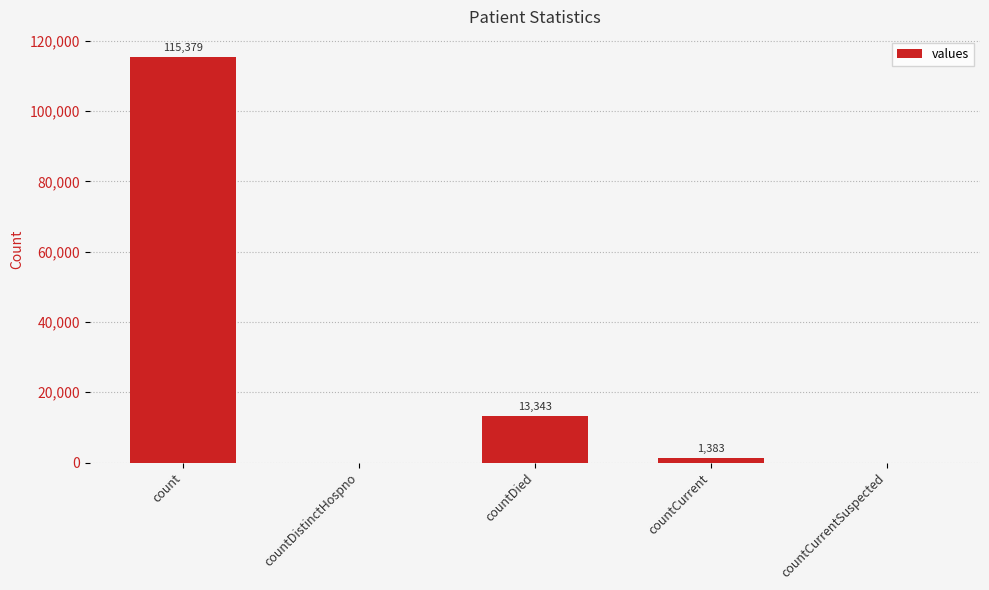

How many values are above zero?

3